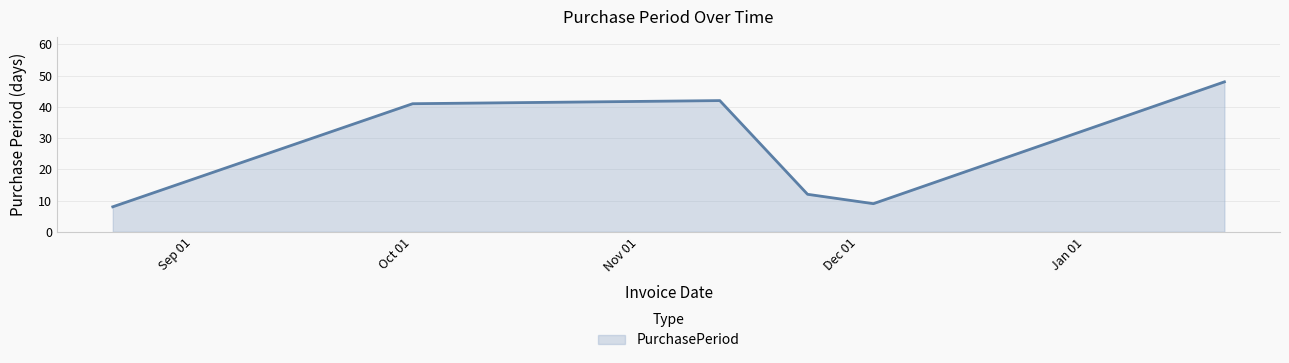

How many interior local valleys (lower than both neighbors) does the data have?

1